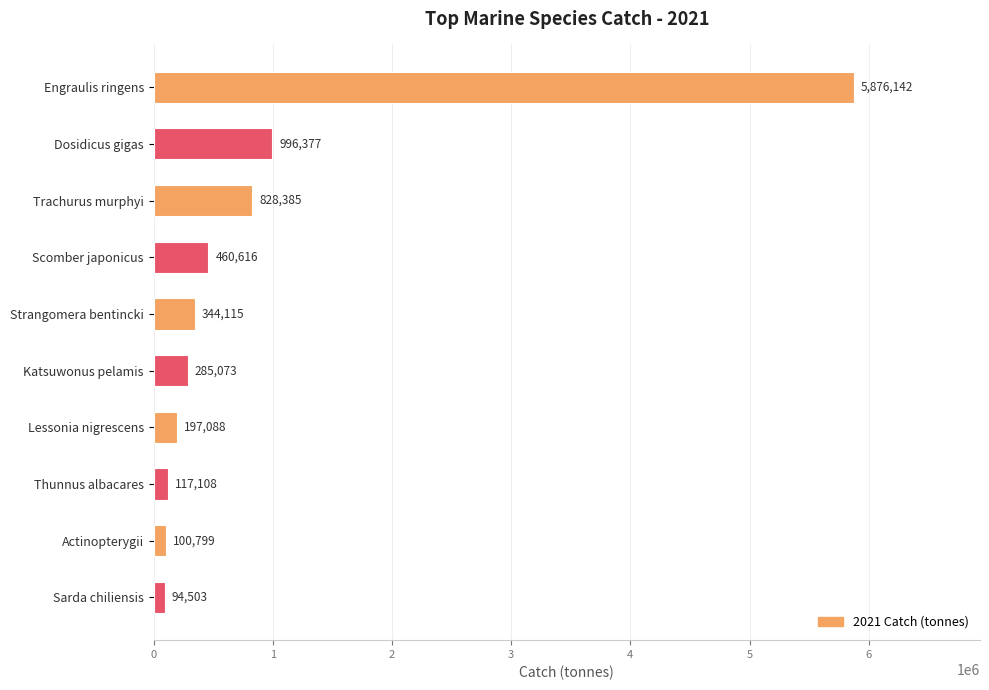

What is the sum of all values?

9300205.9